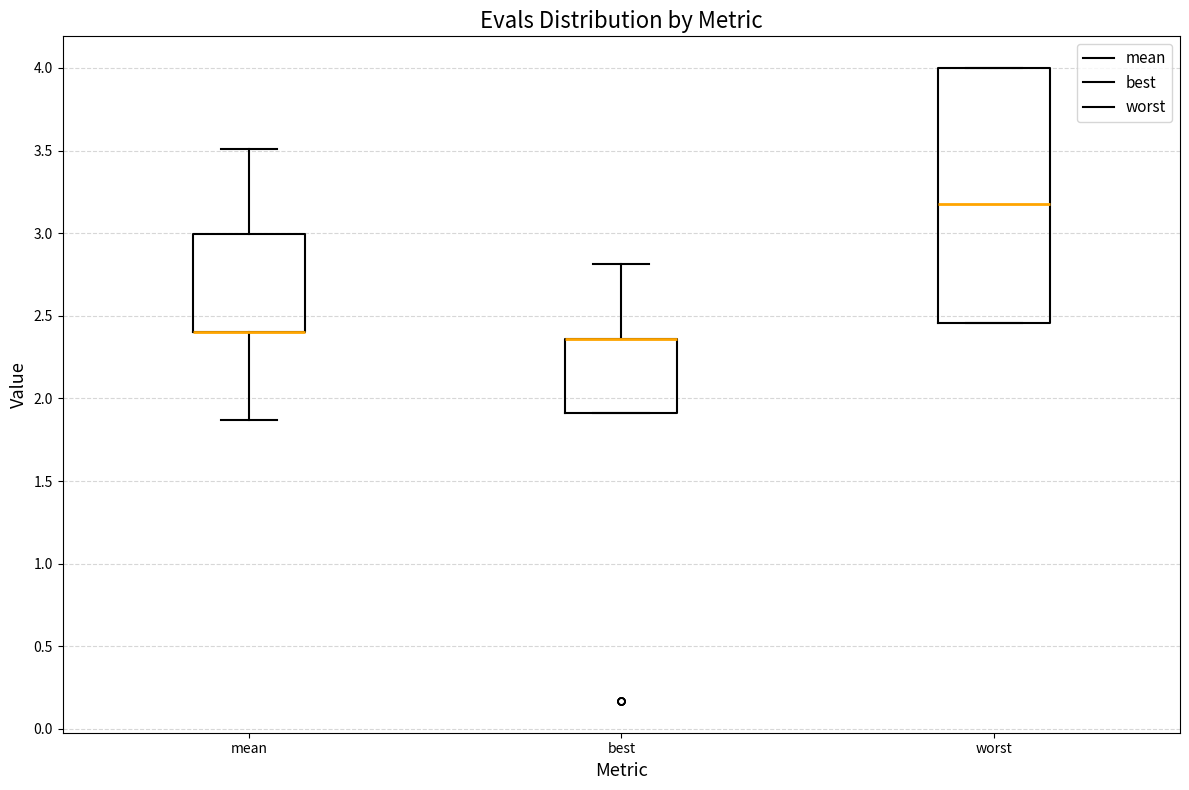

Reading left to right, read every box against the y-axis: the position of its median line, the range the box covers, and the ends of its whiskers. The values are not printed on the chart, so give them approximately, as read against the axis.

mean: median 2.40 (drawn on the box's lower edge), box 2.40 to 3.00, whiskers 1.85 to 3.50
best: median 2.35 (drawn on the box's upper edge), box 1.90 to 2.35, whiskers 1.90 to 2.80
worst: median 3.15, box 2.45 to 4.00, whiskers 2.45 to 4.00